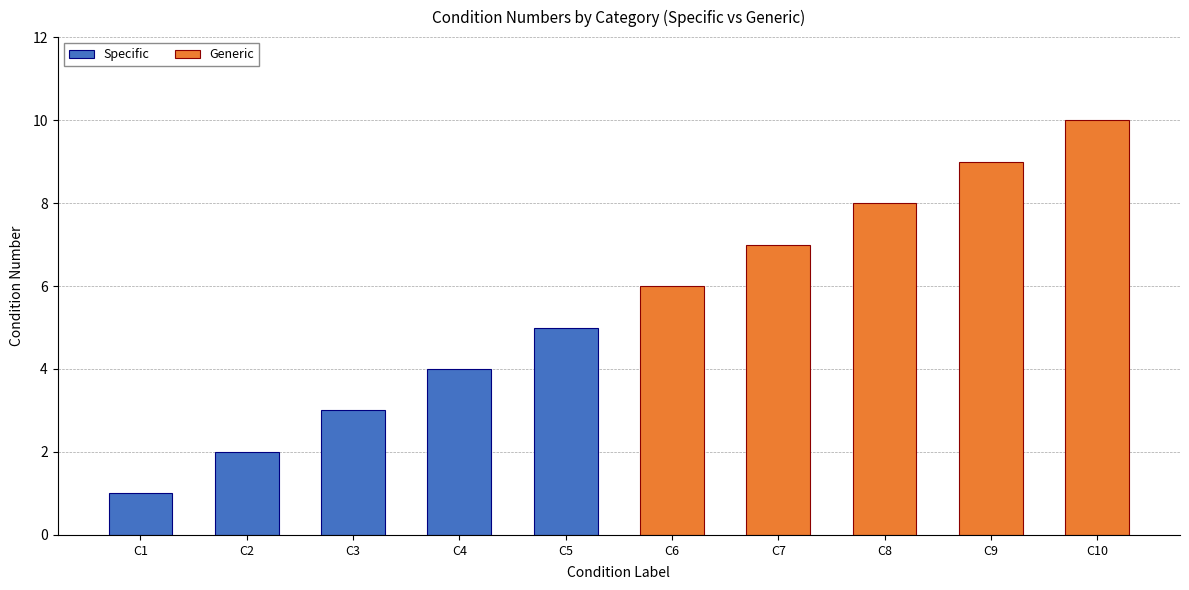

The Specific series shows 1 at C2. True or false?

False